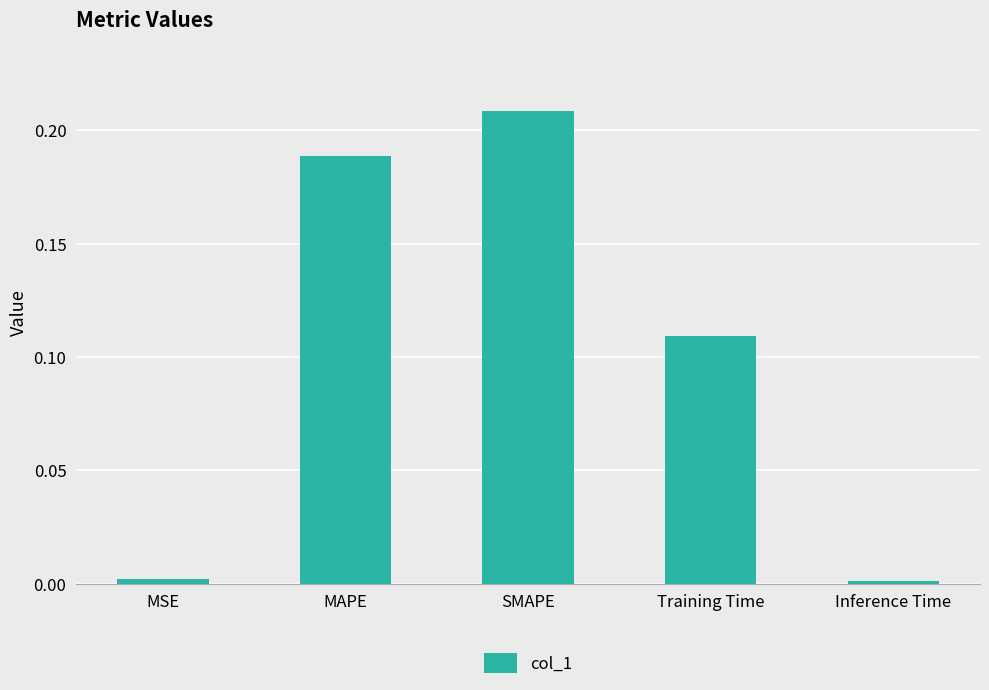

Between MAPE and MSE, which is larger?

MAPE